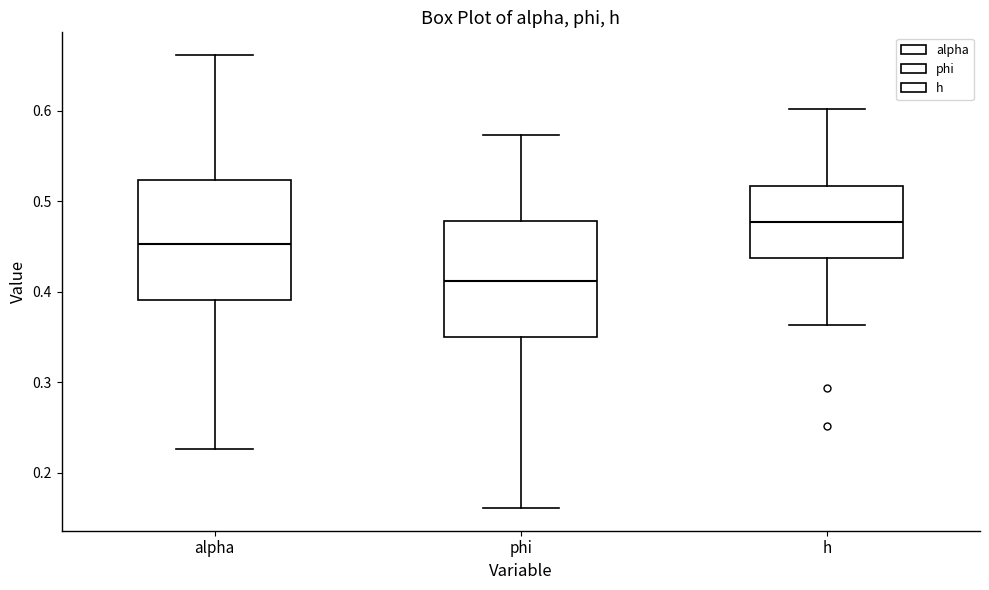

Which box has the lowest median line?

phi